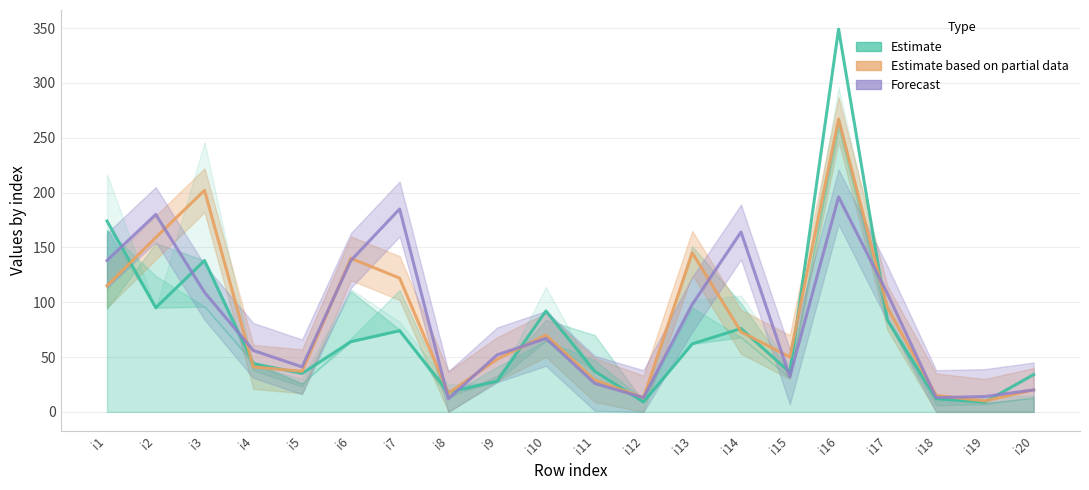

At which category does pi37 reach its first local valley?

i2